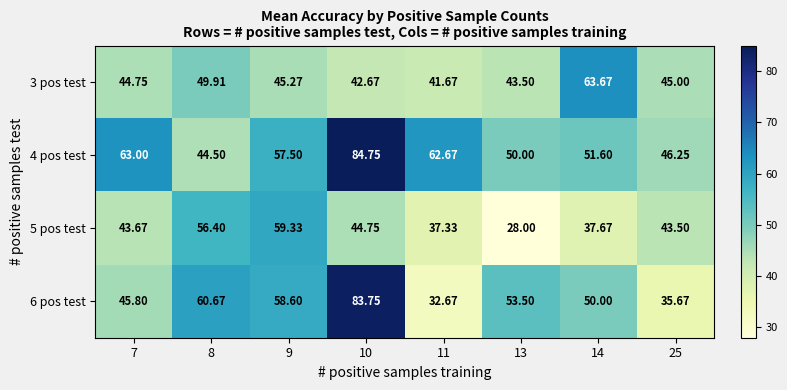

What is the smallest value displayed?

28.0